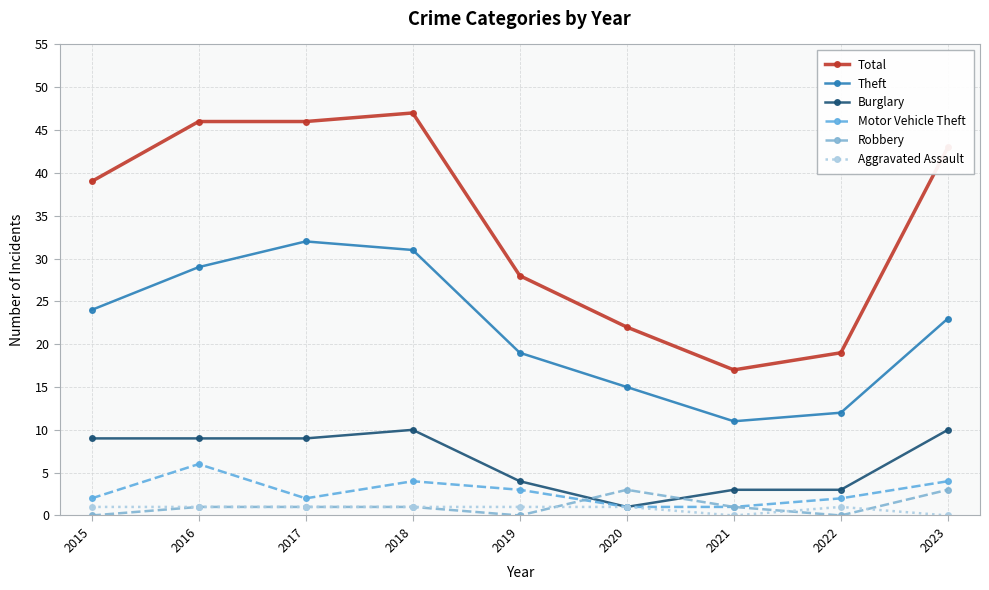

Reading left to right, list all the values displayed in this chart.

Total: 39	46	46	47	28	22	17	19	43
Theft: 24	29	32	31	19	15	11	12	23
Burglary: 9	9	9	10	4	1	3	3	10
Motor Vehicle Theft: 2	6	2	4	3	1	1	2	4
Robbery: 0	1	1	1	0	3	1	0	3
Aggravated Assault: 1	1	1	1	1	1	0	1	0